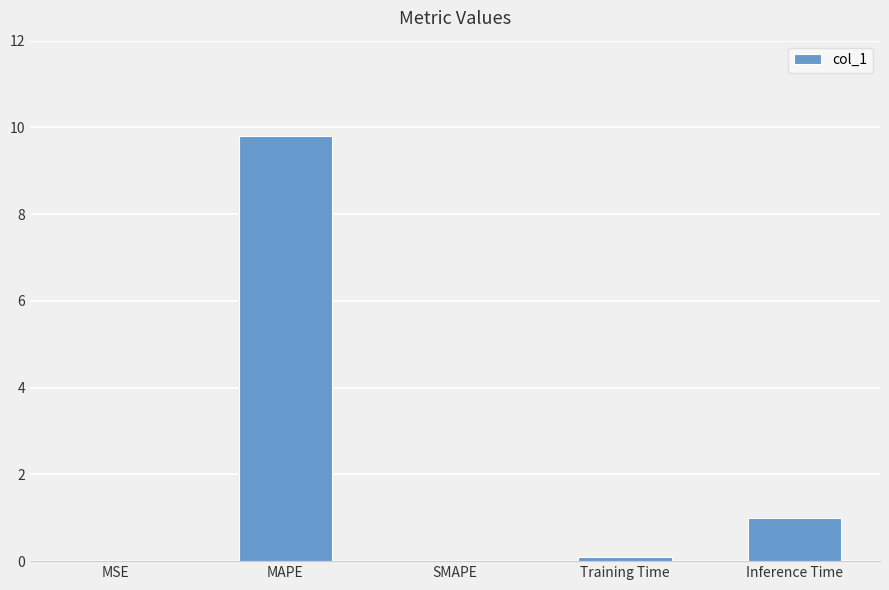

What is the change in value from MAPE to SMAPE?

-9.8